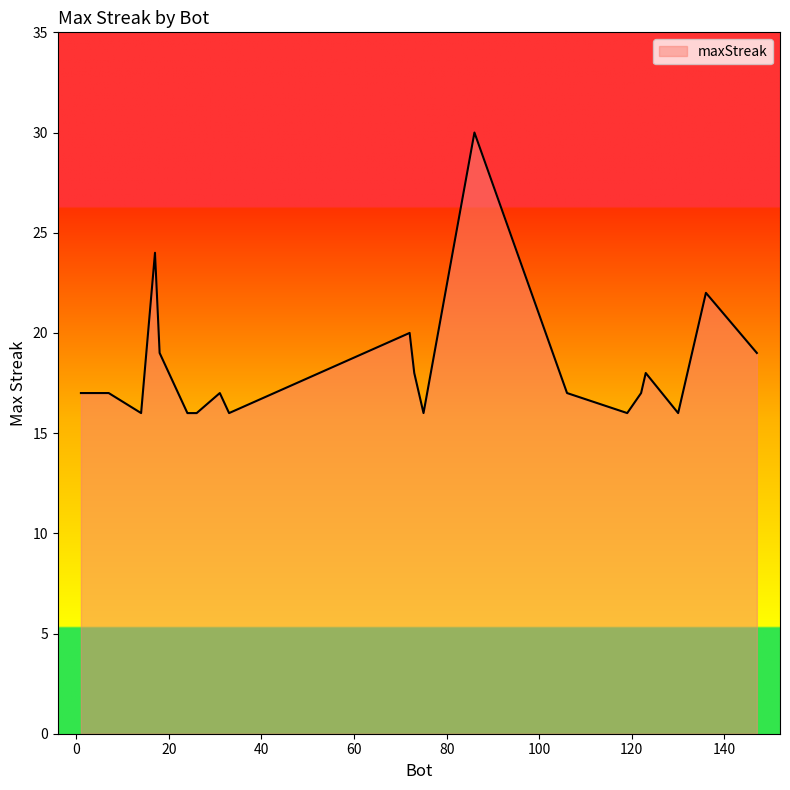

What is the greatest value displayed?

30